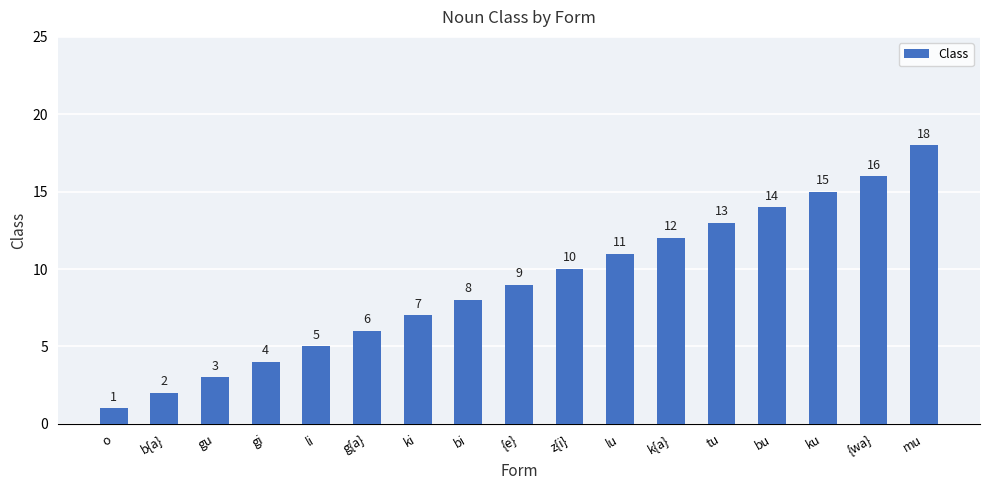

What is the sum of the values at tu and z{i}?

23